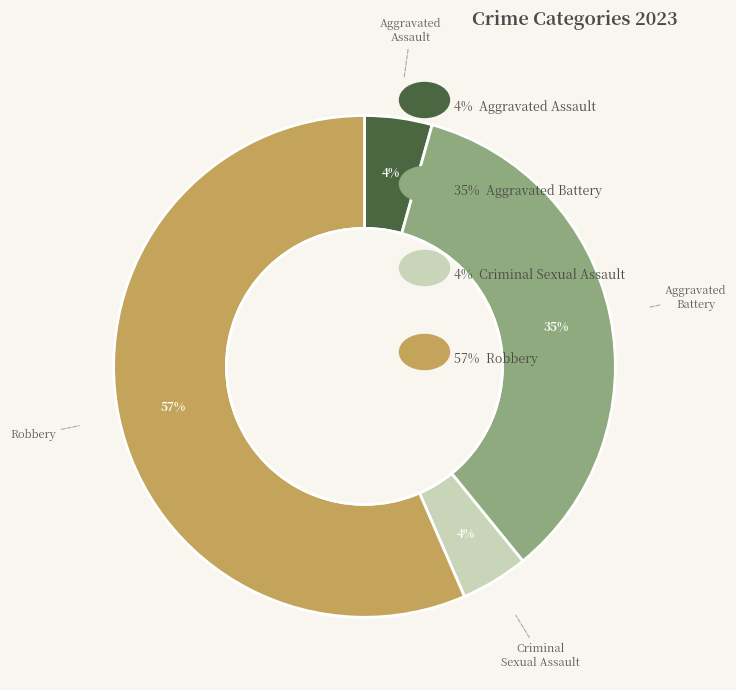

How many segments does this pie chart have?

4